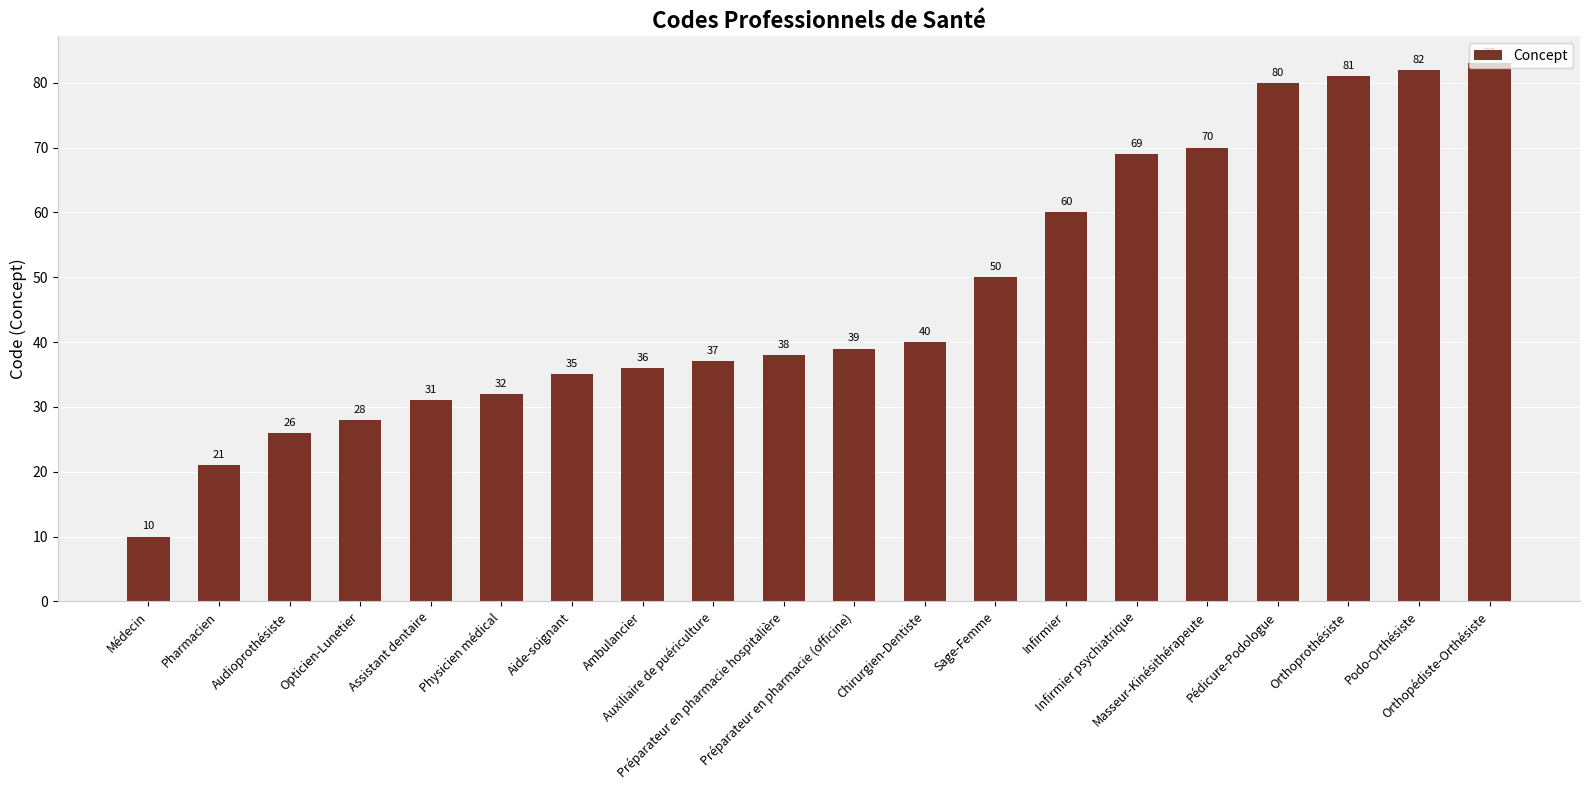

Which category has the lowest value across all series?

Médecin